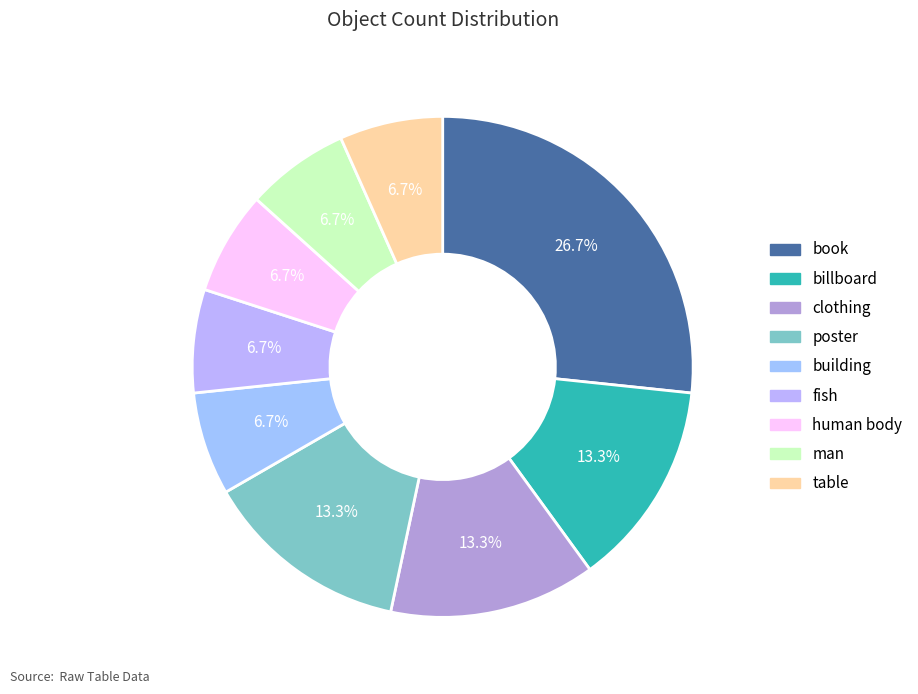

What percentage is the fish slice, to the nearest percent?

7%